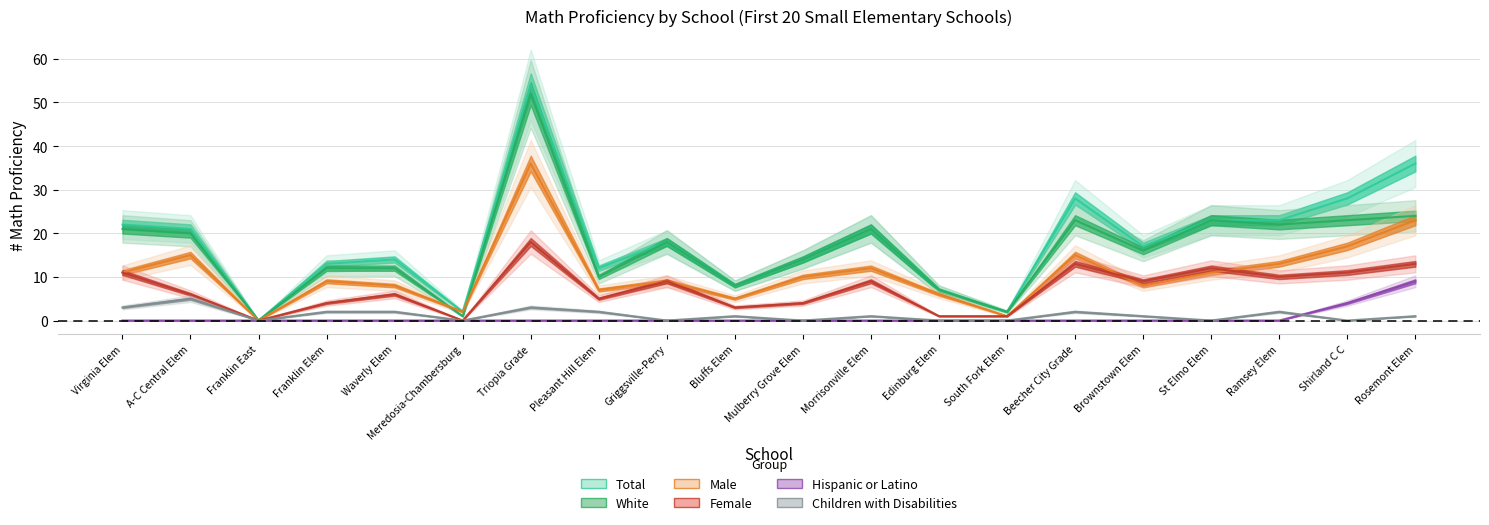

Which category has the lowest value in the Female series?

Franklin East